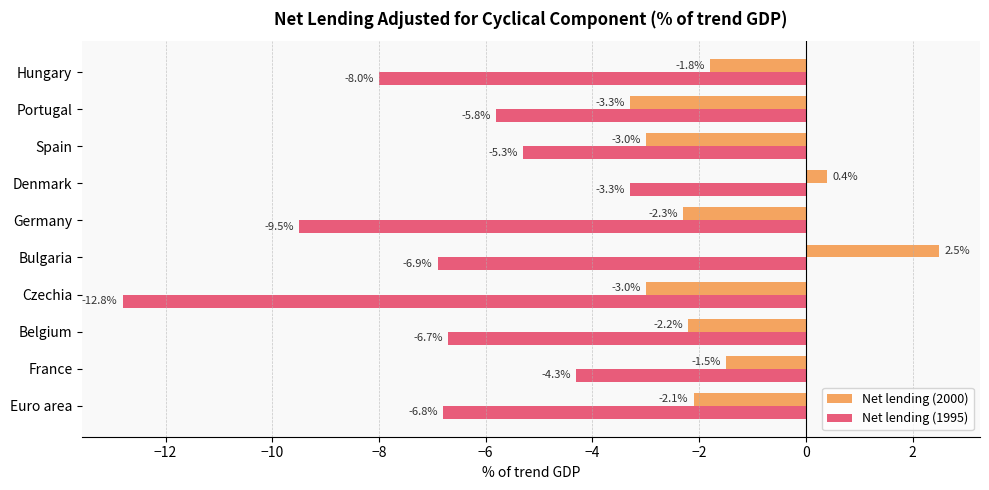

The Net lending (1995) series shows -5.3 at Denmark. True or false?

False